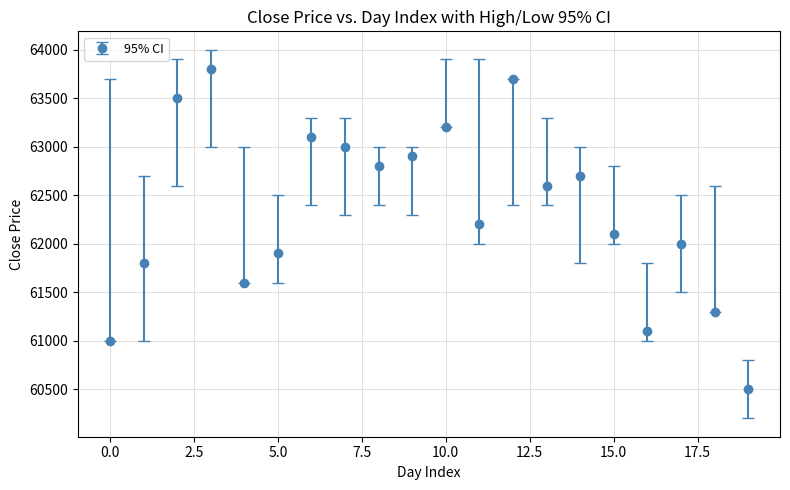

What is the greatest value displayed?

63800